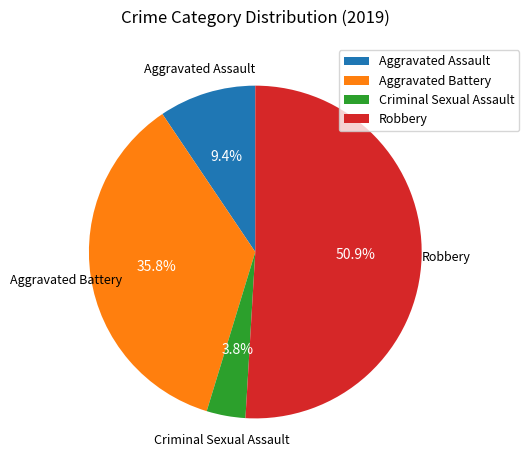

To the nearest percent, what is the average slice percentage?

25%